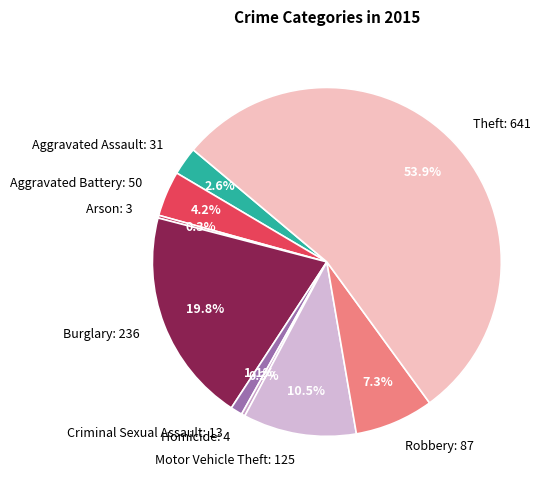

To the nearest percent, what is the difference between the Homicide and Aggravated Battery slice percentages?

4%